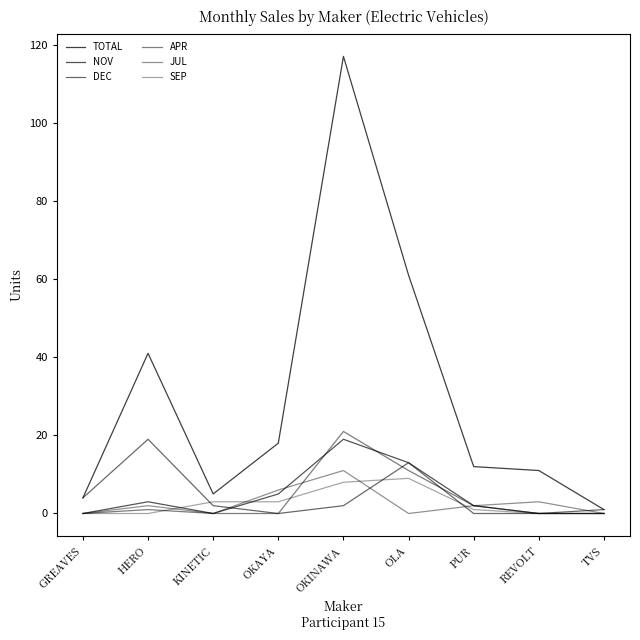

Which series ends up on top after the final intersection of JUL and NOV?

NOV